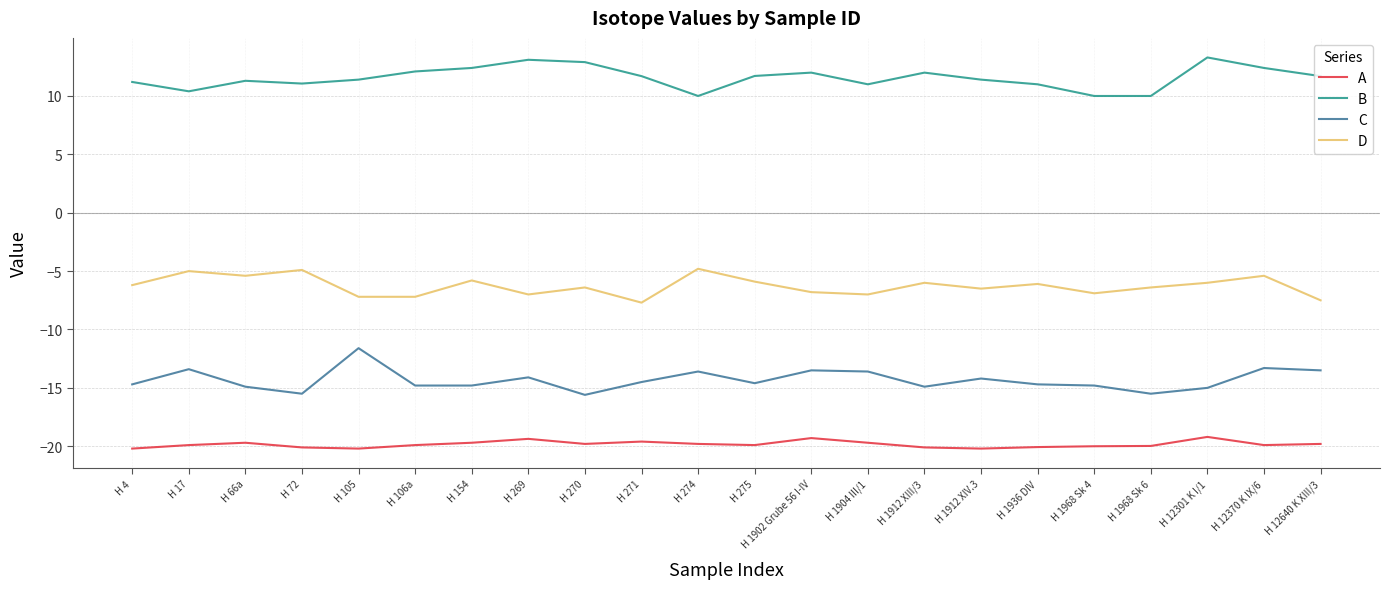

What position from the right is H 1968 Sk 6?

4